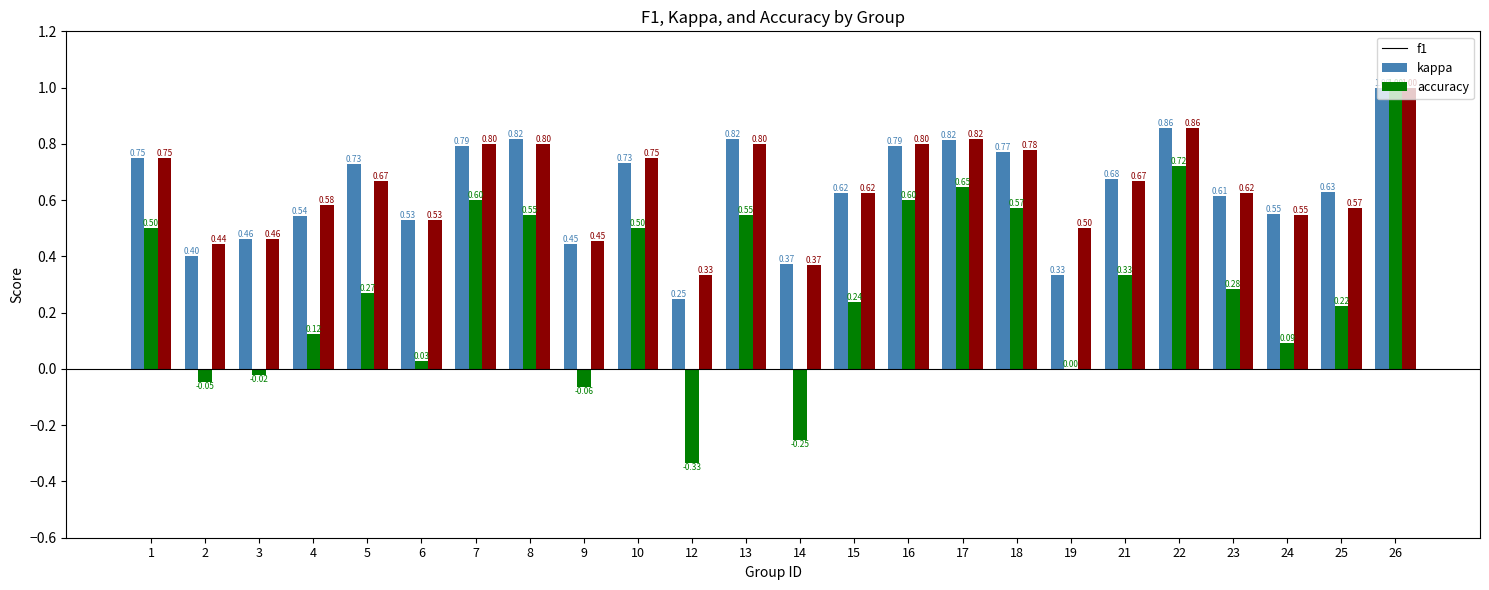

Which series has the widest spread of values?

kappa